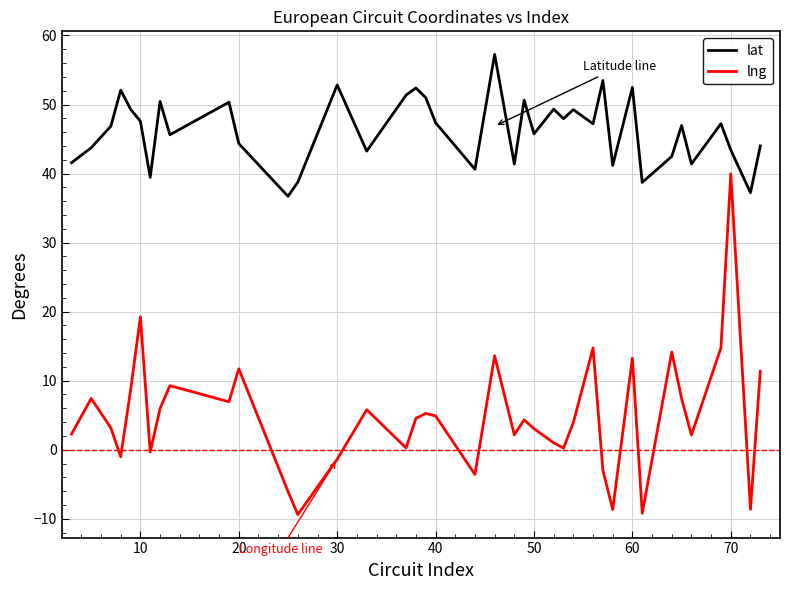

True or false: lng and lat cross at least once.

False